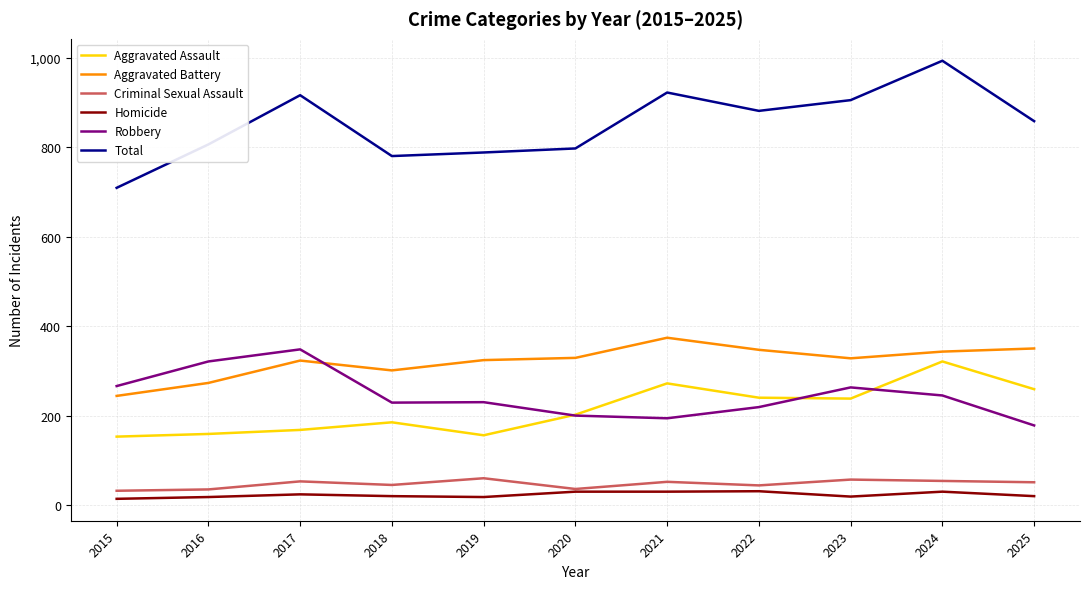

What is the spread (max minus min) of values at 2024?

963